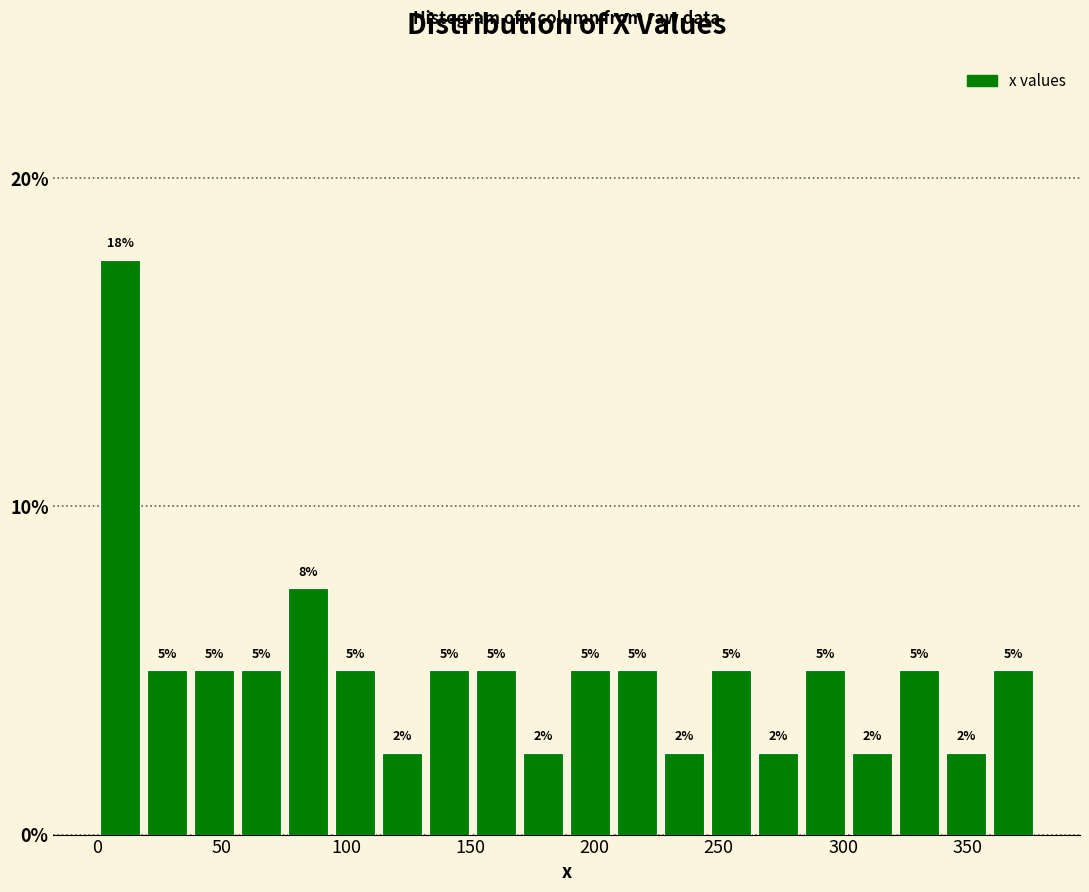

Around what value on the x-axis is the tallest bar? Give the approximate position of its centre, as read against the axis.

10